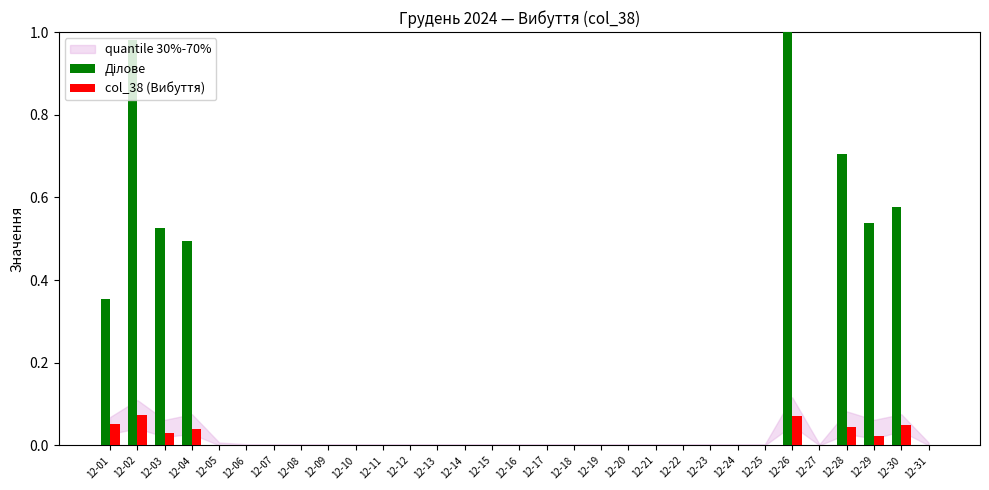

How many groups of bars are there?

31